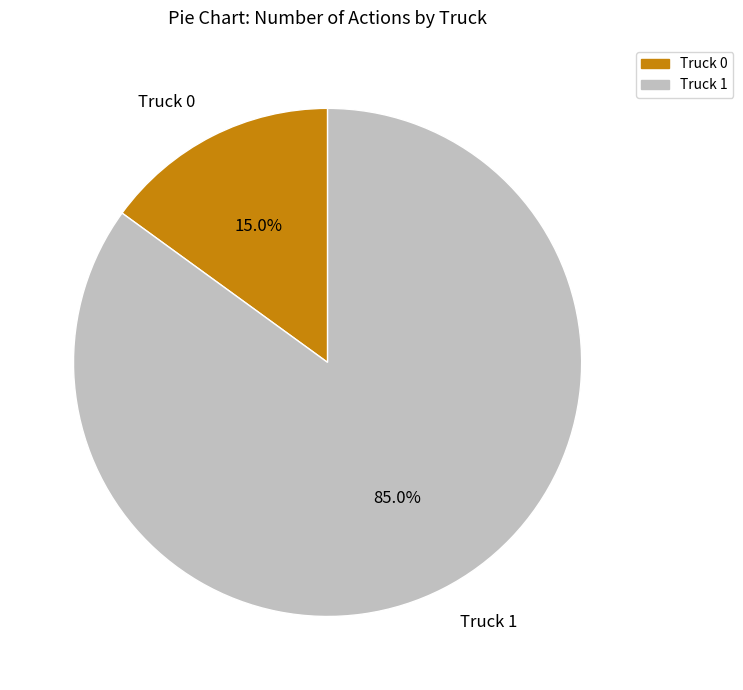

The Truck 1 slice represents 85% of the pie. True or false?

True